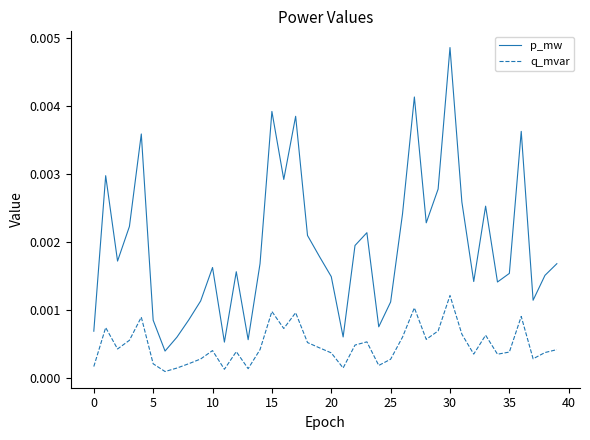

True or false: q_mvar and p_mw intersect in this chart.

False